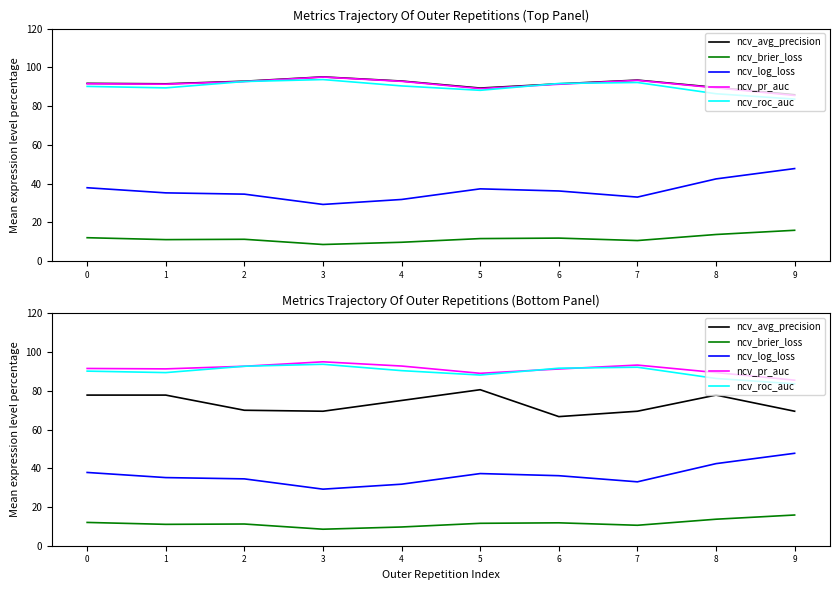

True or false: ncv_brier_loss and ncv_pr_auc cross at least once.

False